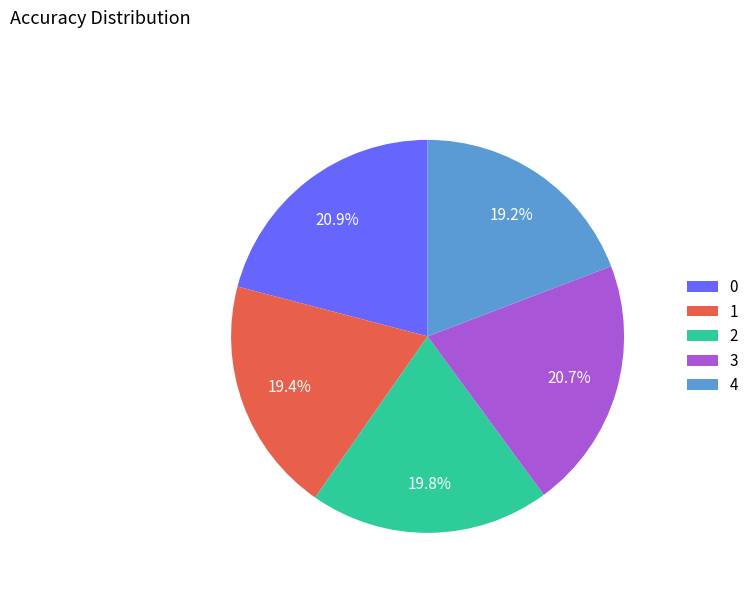

Is there a majority slice in this chart?

No